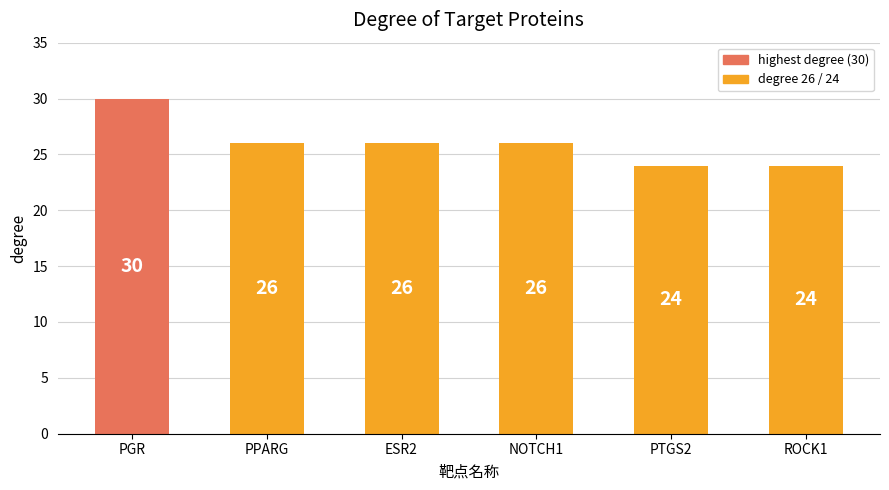

What is the difference between the maximum and minimum values?

6